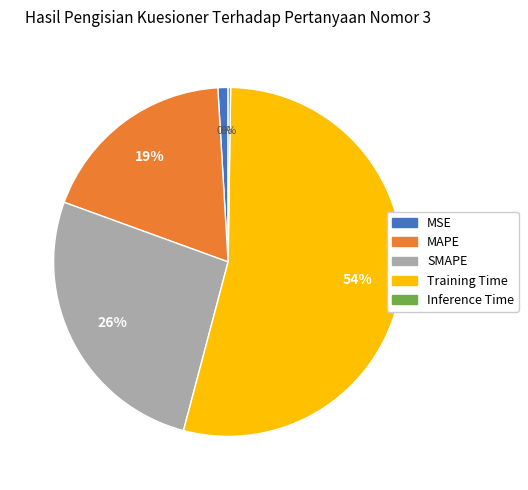

Count the number of slices in the pie.

5